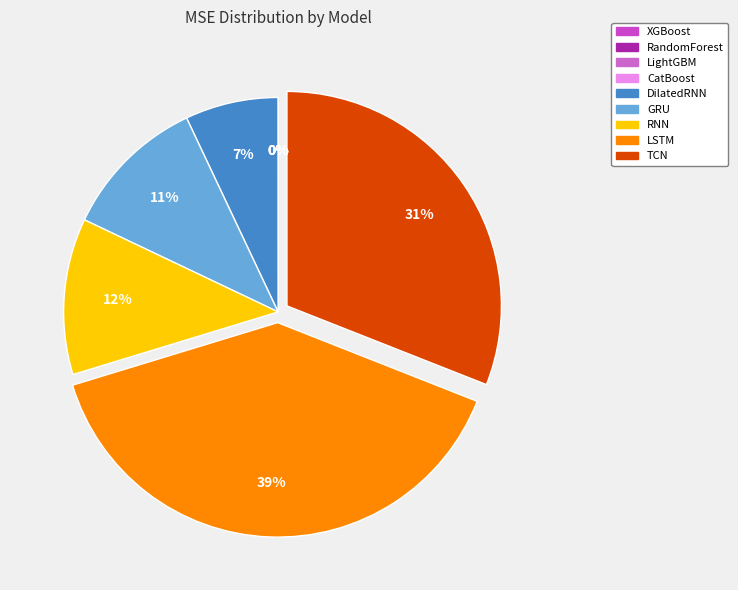

Is LSTM the majority of the pie?

No